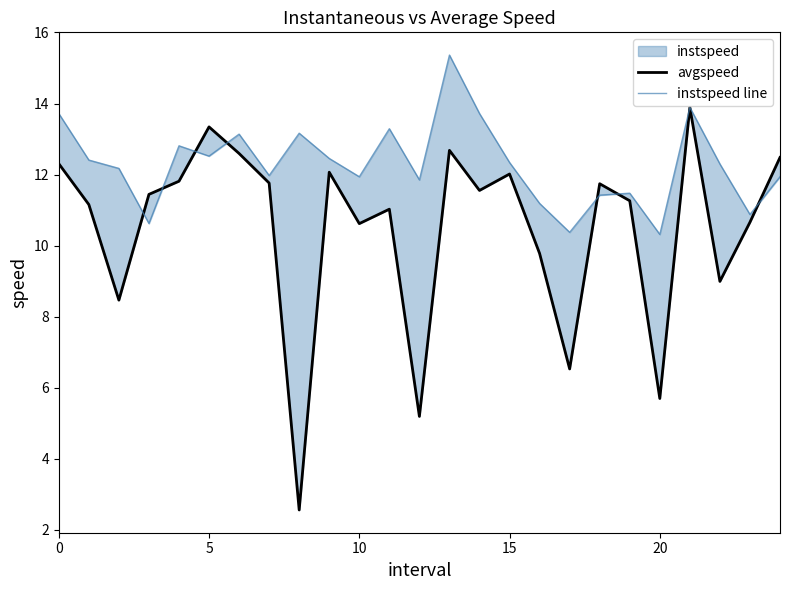

Which series changed the most between 5 and 16?

avgspeed